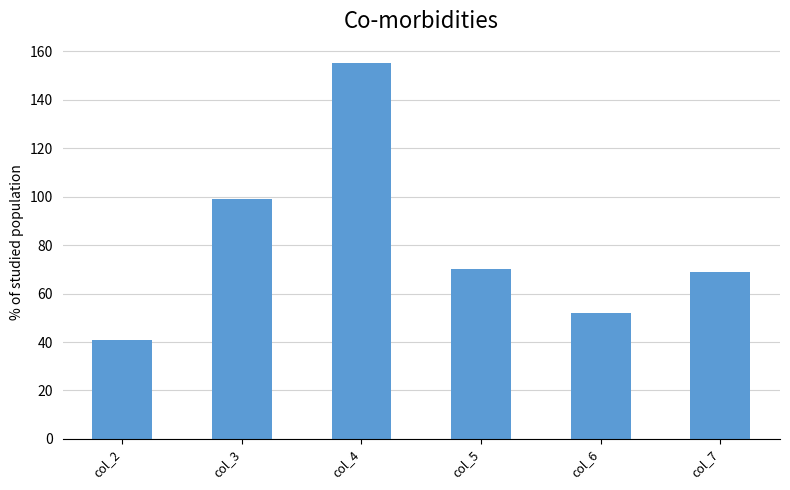

Reading left to right, transcribe all the data shown in this chart.

41	99	155	70	52	69